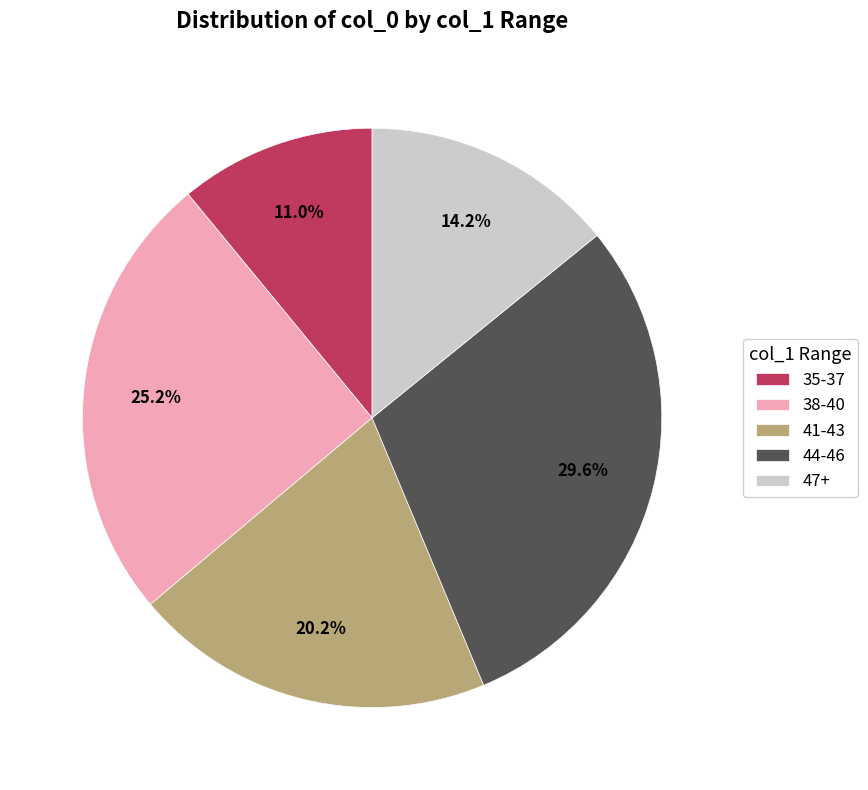

Does 47+ represent more than half of the total?

No